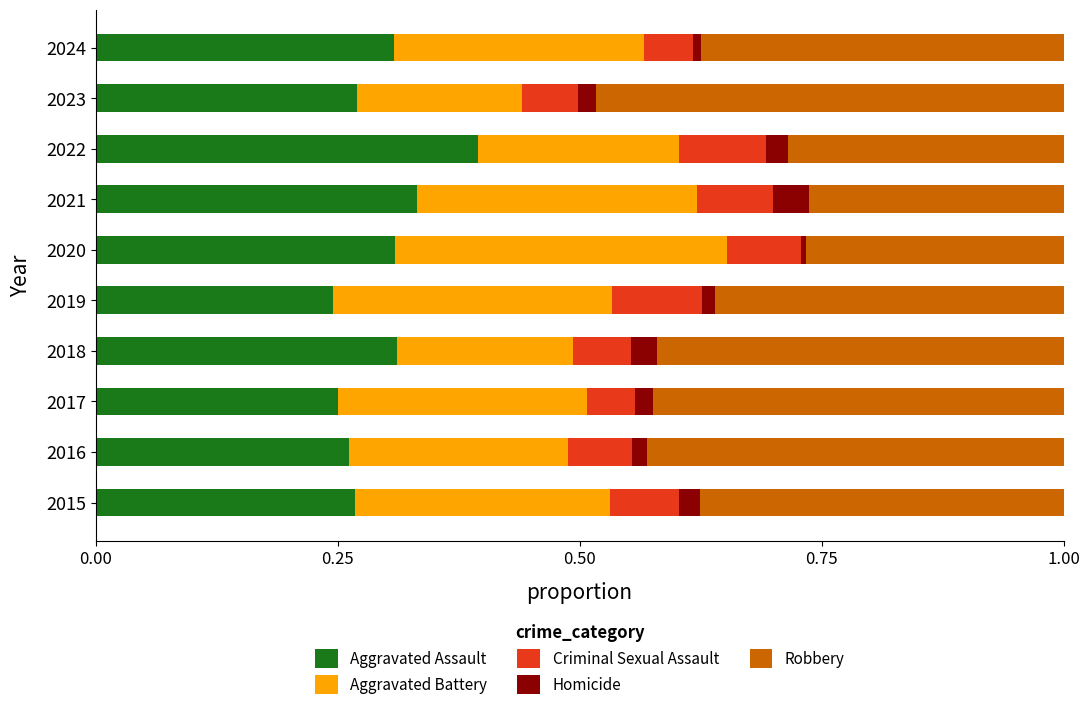

The value of Aggravated Assault at 2022 is 0.6. True or false?

False